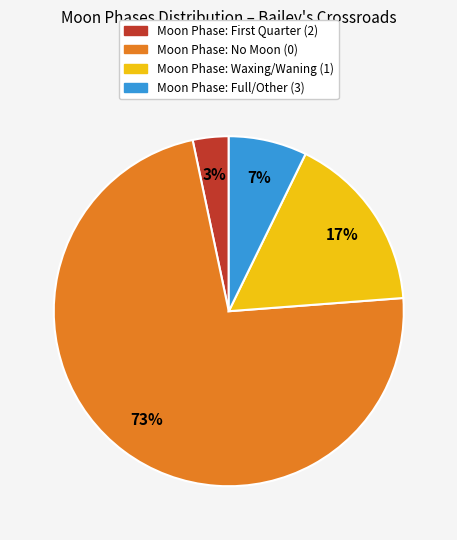

To the nearest percent, what is the difference between the largest and smallest slice percentages?

70%